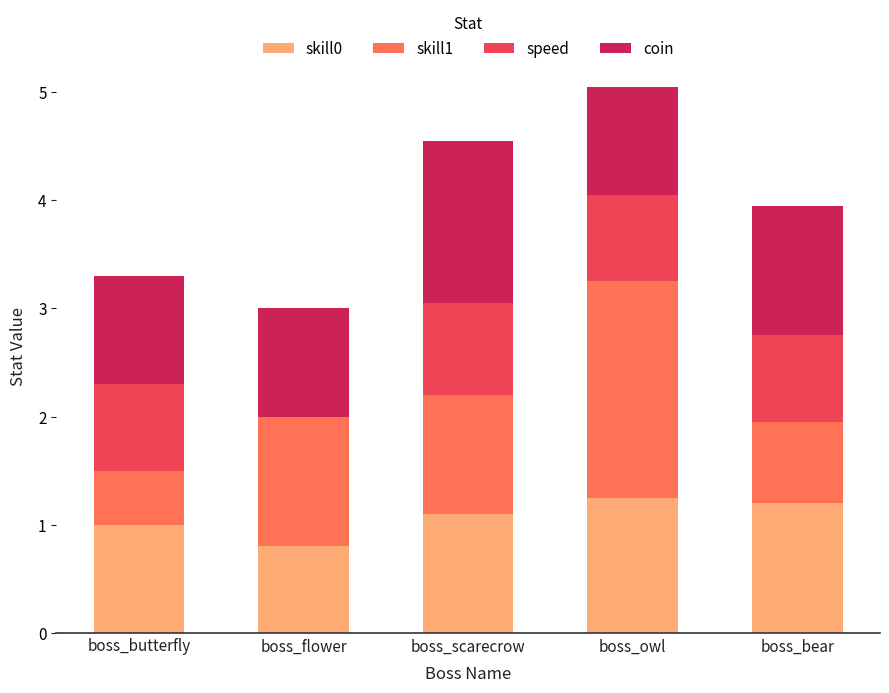

The value of skill0 at boss_flower is 1.1. True or false?

False